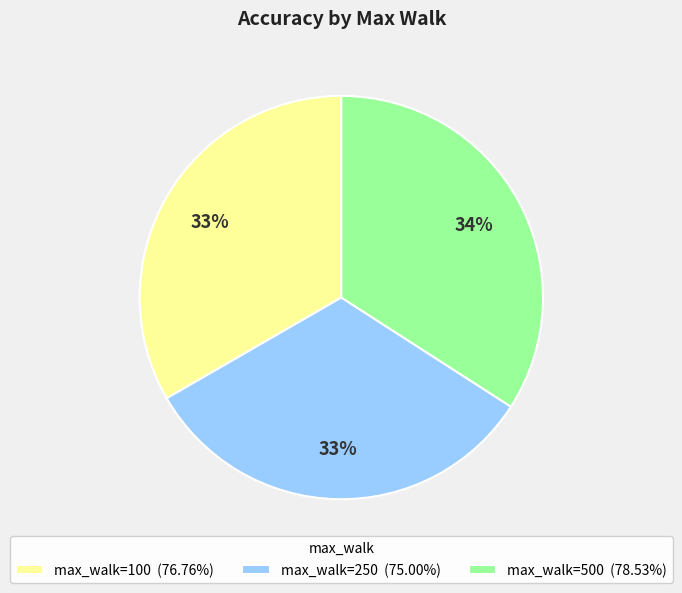

Do max_walk=250 (75.00%) and max_walk=100 (76.76%) together represent more than half of the pie?

Yes